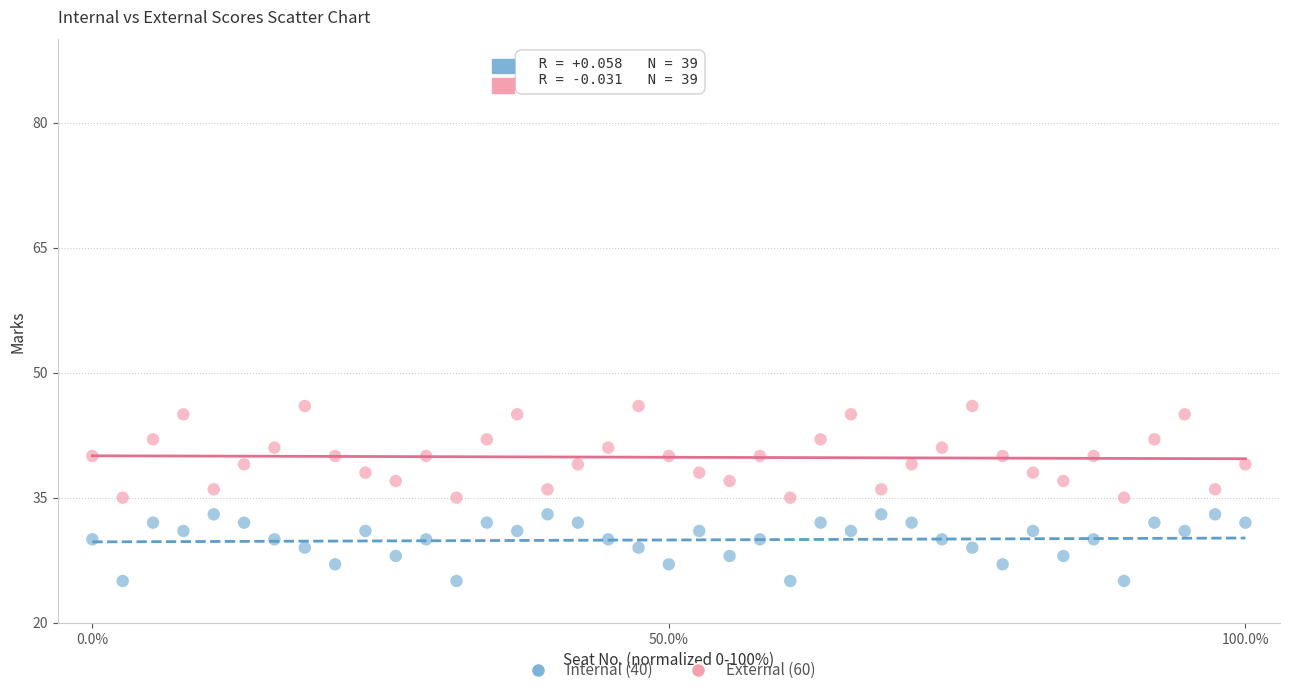

Which series has the widest spread of Y values?

External (60)